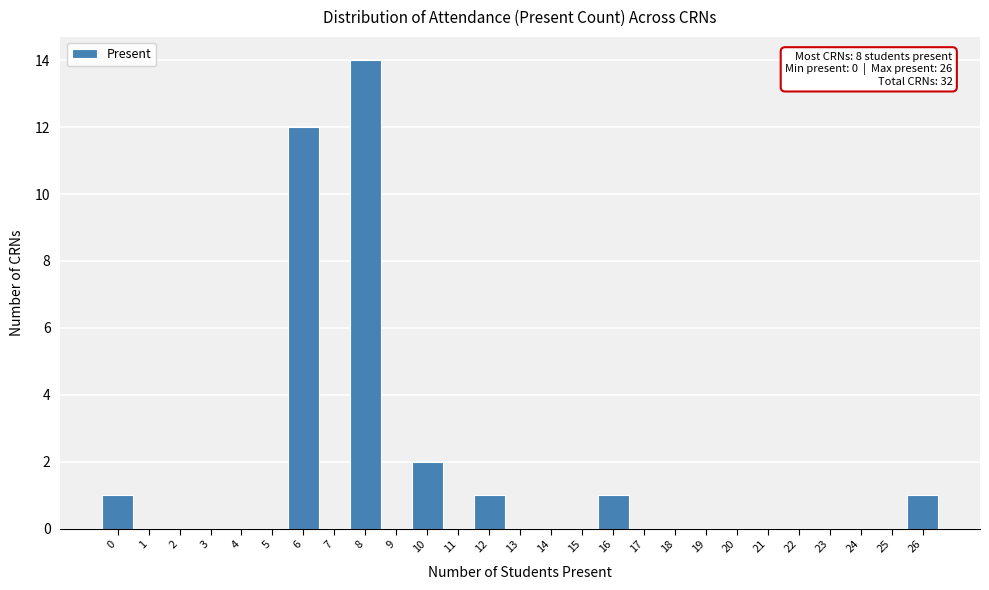

Over which range of the x-axis is the bar tallest?

7.5 to 8.5